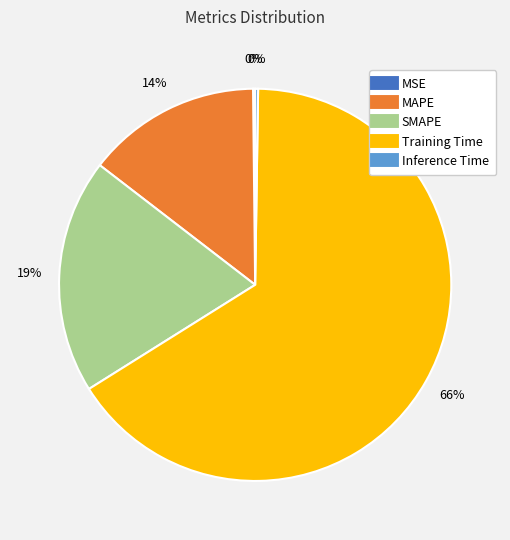

Which category accounts for the majority?

Training Time